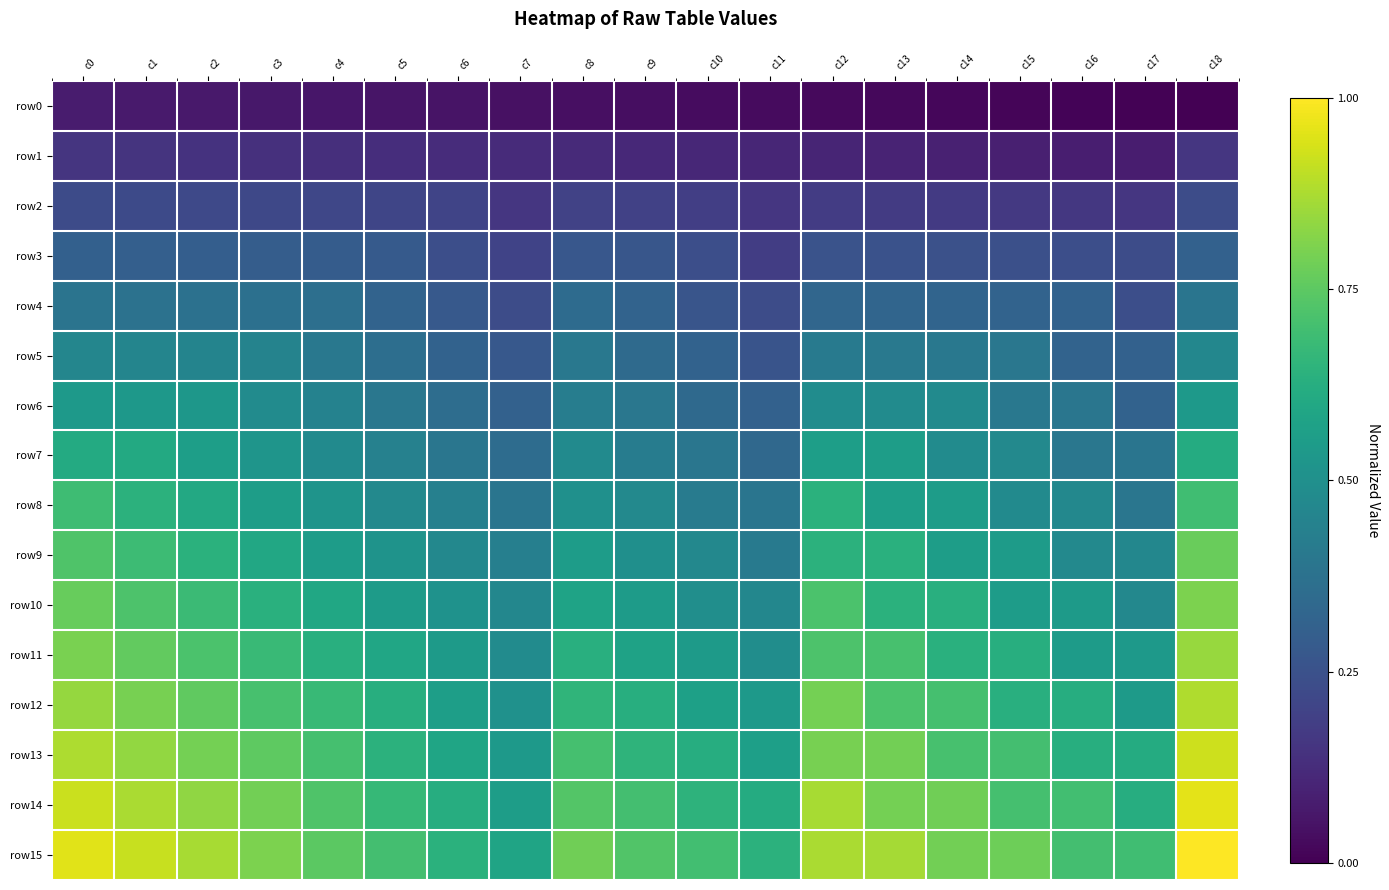

Reading left to right, extract all data points from this chart.

row0: c0=0.1	c1=0.1	c2=0.1	c3=0.1	c4=0.1	c5=0.1	c6=0.1	c7=0.0	c8=0.0	c9=0.0	c10=0.0	c11=0.0	c12=0.0	c13=0.0	c14=0.0	c15=0.0	c16=0.0	c17=0.0	c18=0.0
row1: c0=0.2	c1=0.1	c2=0.1	c3=0.1	c4=0.1	c5=0.1	c6=0.1	c7=0.1	c8=0.1	c9=0.1	c10=0.1	c11=0.1	c12=0.1	c13=0.1	c14=0.1	c15=0.1	c16=0.1	c17=0.1	c18=0.2
row2: c0=0.2	c1=0.2	c2=0.2	c3=0.2	c4=0.2	c5=0.2	c6=0.2	c7=0.2	c8=0.2	c9=0.2	c10=0.2	c11=0.2	c12=0.2	c13=0.2	c14=0.2	c15=0.2	c16=0.2	c17=0.2	c18=0.2
row3: c0=0.3	c1=0.3	c2=0.3	c3=0.3	c4=0.3	c5=0.3	c6=0.2	c7=0.2	c8=0.3	c9=0.3	c10=0.2	c11=0.2	c12=0.3	c13=0.3	c14=0.2	c15=0.2	c16=0.2	c17=0.2	c18=0.3
row4: c0=0.4	c1=0.4	c2=0.4	c3=0.4	c4=0.4	c5=0.3	c6=0.3	c7=0.2	c8=0.3	c9=0.3	c10=0.3	c11=0.2	c12=0.3	c13=0.3	c14=0.3	c15=0.3	c16=0.3	c17=0.2	c18=0.4
row5: c0=0.5	c1=0.5	c2=0.5	c3=0.4	c4=0.4	c5=0.4	c6=0.3	c7=0.3	c8=0.4	c9=0.3	c10=0.3	c11=0.3	c12=0.4	c13=0.4	c14=0.4	c15=0.4	c16=0.3	c17=0.3	c18=0.5
row6: c0=0.5	c1=0.5	c2=0.5	c3=0.5	c4=0.4	c5=0.4	c6=0.4	c7=0.3	c8=0.4	c9=0.4	c10=0.3	c11=0.3	c12=0.5	c13=0.5	c14=0.5	c15=0.4	c16=0.4	c17=0.3	c18=0.5
row7: c0=0.6	c1=0.6	c2=0.6	c3=0.5	c4=0.5	c5=0.4	c6=0.4	c7=0.4	c8=0.5	c9=0.4	c10=0.4	c11=0.3	c12=0.6	c13=0.6	c14=0.5	c15=0.5	c16=0.4	c17=0.4	c18=0.6
row8: c0=0.7	c1=0.6	c2=0.6	c3=0.6	c4=0.5	c5=0.5	c6=0.4	c7=0.4	c8=0.5	c9=0.5	c10=0.4	c11=0.4	c12=0.6	c13=0.6	c14=0.6	c15=0.5	c16=0.5	c17=0.4	c18=0.7
row9: c0=0.7	c1=0.7	c2=0.6	c3=0.6	c4=0.6	c5=0.5	c6=0.5	c7=0.4	c8=0.6	c9=0.5	c10=0.5	c11=0.4	c12=0.6	c13=0.6	c14=0.6	c15=0.5	c16=0.5	c17=0.5	c18=0.8
row10: c0=0.8	c1=0.7	c2=0.7	c3=0.6	c4=0.6	c5=0.5	c6=0.5	c7=0.5	c8=0.6	c9=0.5	c10=0.5	c11=0.5	c12=0.7	c13=0.6	c14=0.6	c15=0.6	c16=0.5	c17=0.5	c18=0.8
row11: c0=0.8	c1=0.8	c2=0.7	c3=0.7	c4=0.6	c5=0.6	c6=0.5	c7=0.5	c8=0.6	c9=0.6	c10=0.5	c11=0.5	c12=0.7	c13=0.7	c14=0.6	c15=0.6	c16=0.5	c17=0.5	c18=0.8
row12: c0=0.8	c1=0.8	c2=0.8	c3=0.7	c4=0.7	c5=0.6	c6=0.6	c7=0.5	c8=0.7	c9=0.6	c10=0.6	c11=0.5	c12=0.8	c13=0.7	c14=0.7	c15=0.6	c16=0.6	c17=0.5	c18=0.9
row13: c0=0.9	c1=0.8	c2=0.8	c3=0.8	c4=0.7	c5=0.6	c6=0.6	c7=0.5	c8=0.7	c9=0.7	c10=0.6	c11=0.6	c12=0.8	c13=0.8	c14=0.7	c15=0.7	c16=0.6	c17=0.6	c18=0.9
row14: c0=0.9	c1=0.9	c2=0.8	c3=0.8	c4=0.7	c5=0.7	c6=0.6	c7=0.6	c8=0.7	c9=0.7	c10=0.6	c11=0.6	c12=0.9	c13=0.8	c14=0.8	c15=0.7	c16=0.7	c17=0.6	c18=1.0
row15: c0=1.0	c1=0.9	c2=0.9	c3=0.8	c4=0.7	c5=0.7	c6=0.6	c7=0.6	c8=0.8	c9=0.7	c10=0.7	c11=0.6	c12=0.9	c13=0.9	c14=0.8	c15=0.8	c16=0.7	c17=0.7	c18=1.0